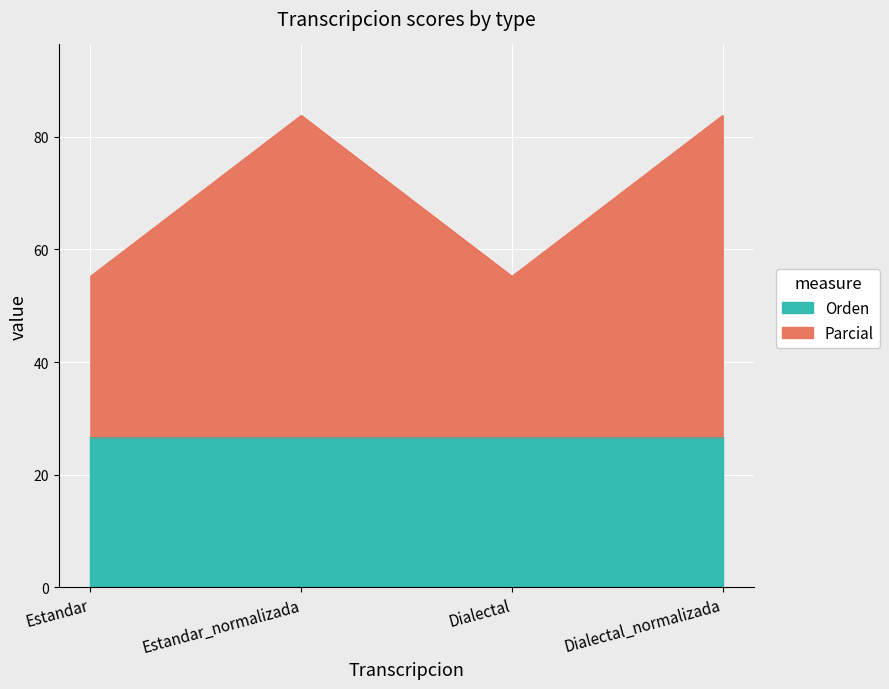

What is the label of the 4th point from the right?

Estandar